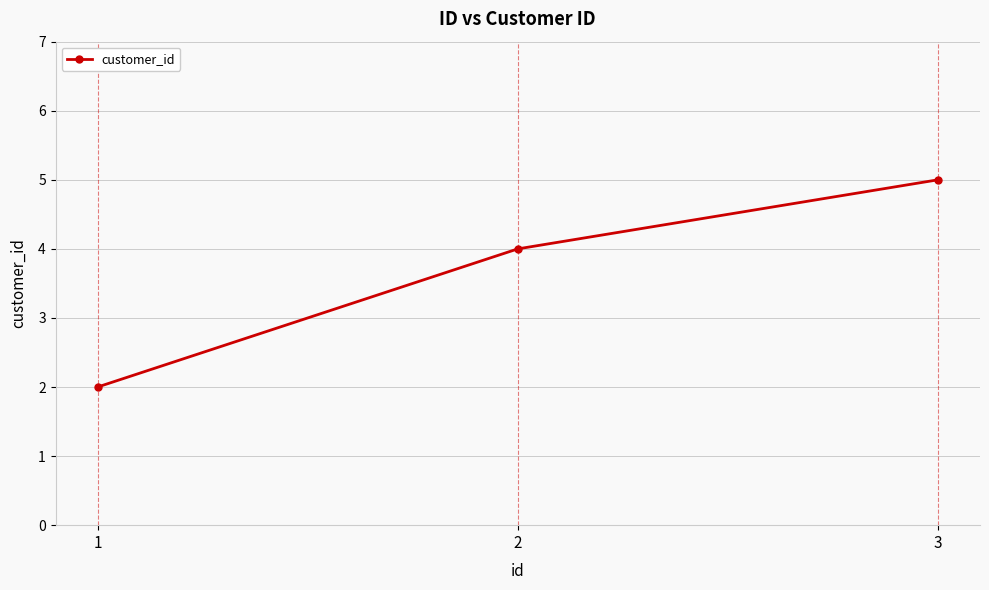

How many values are below 4?

1